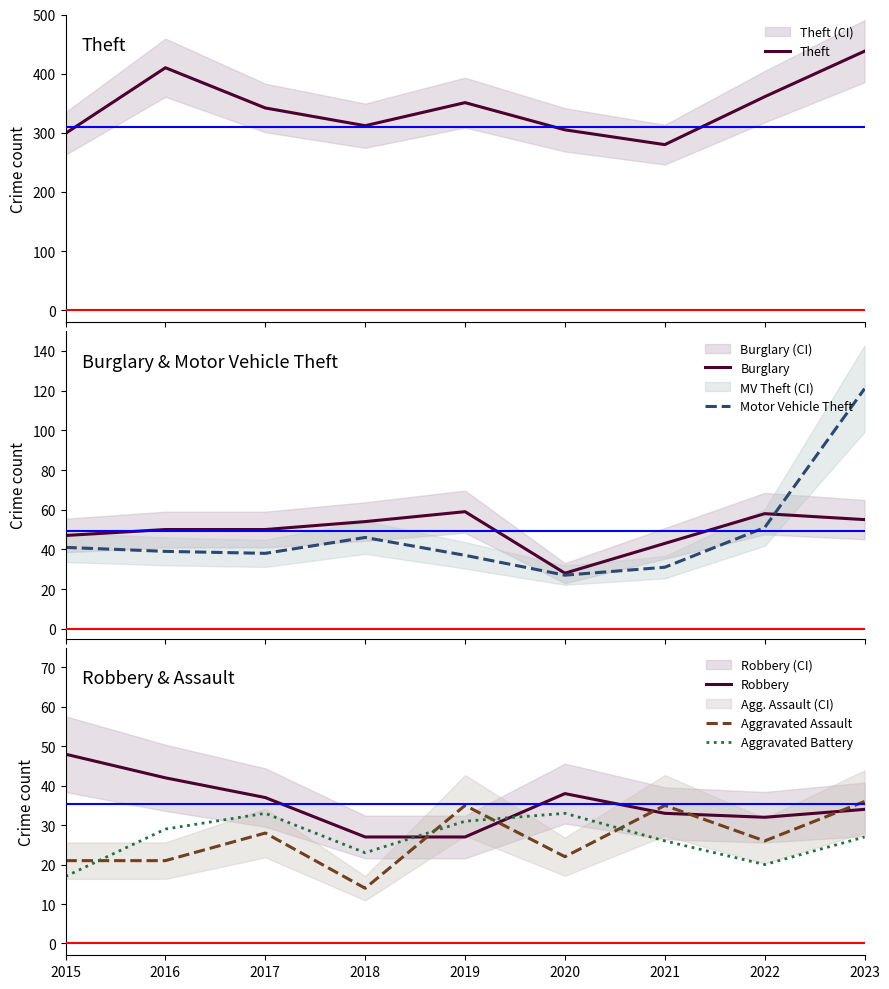

At which category does Theft reach its first local peak?

2016